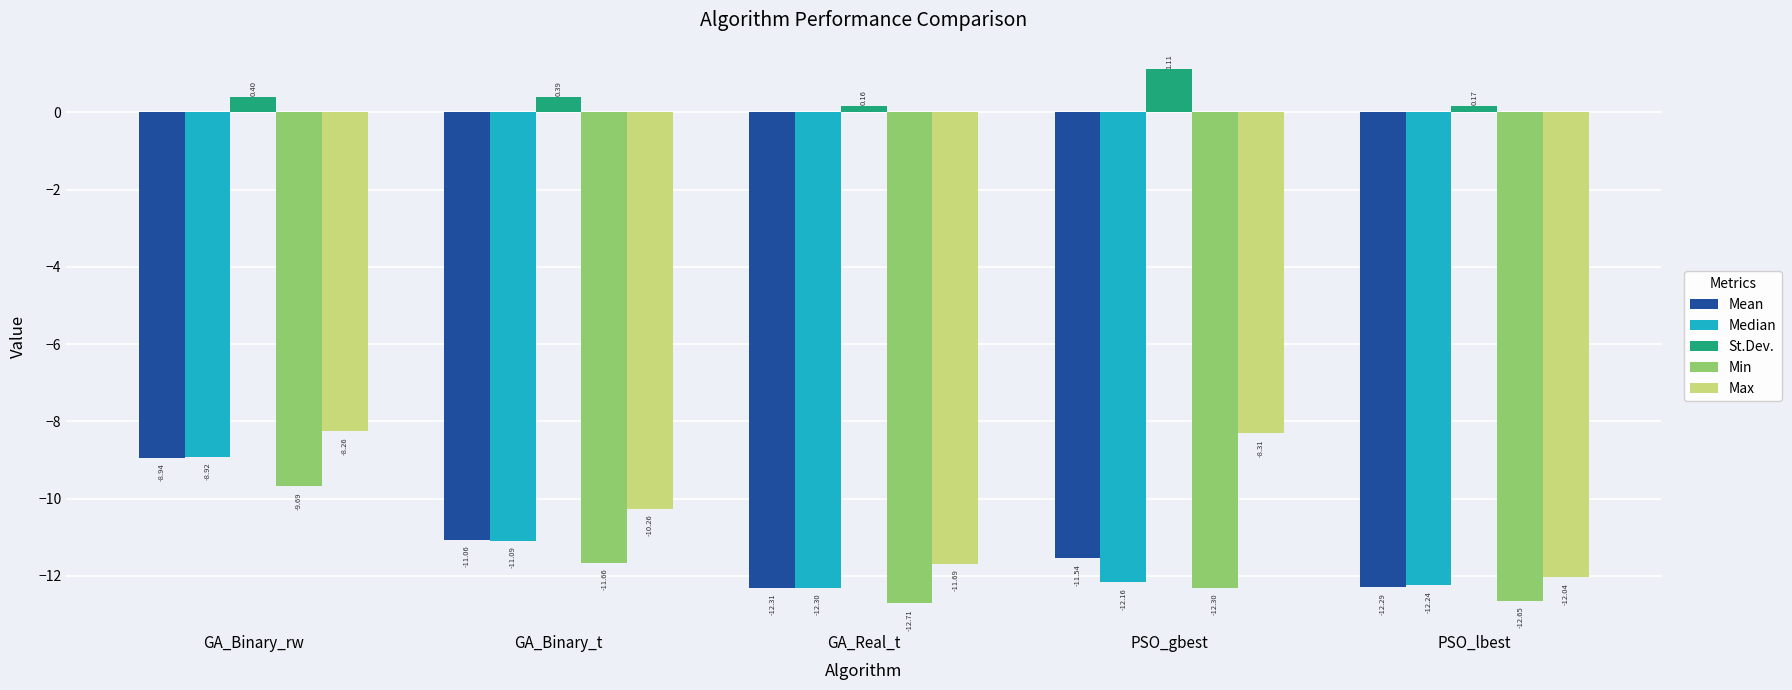

Is it true that Median equals -4.9 at PSO_gbest?

False